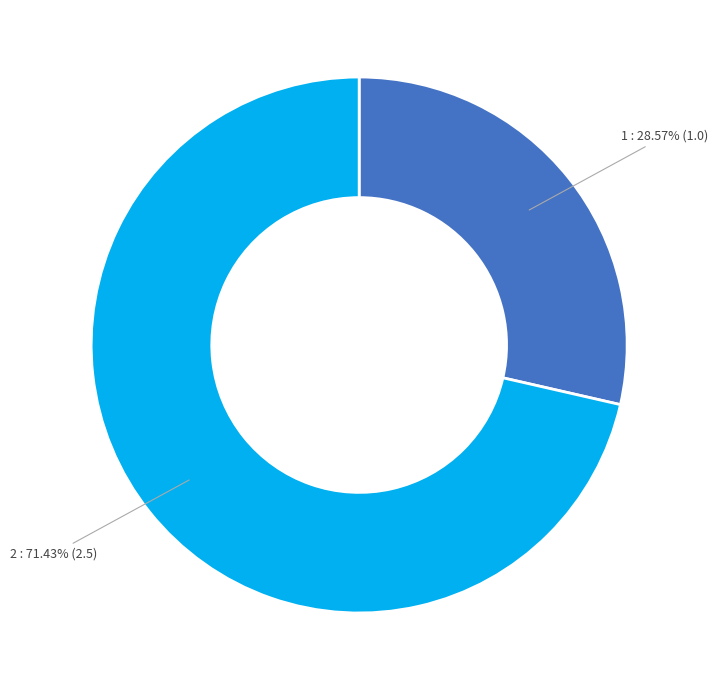

Is there a majority slice in this chart?

Yes